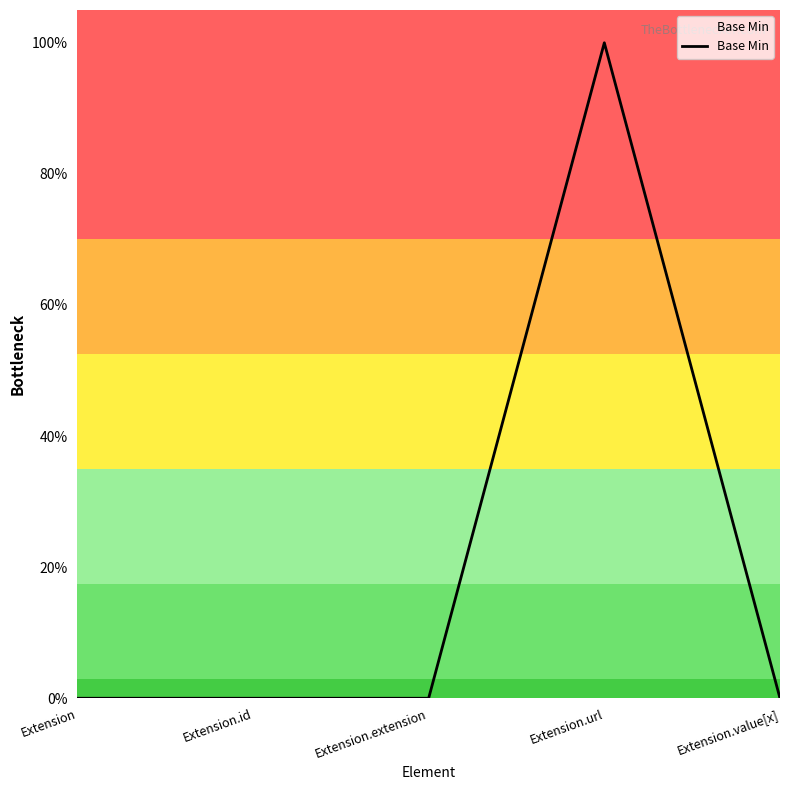

Does the chart have visible grid lines?

No